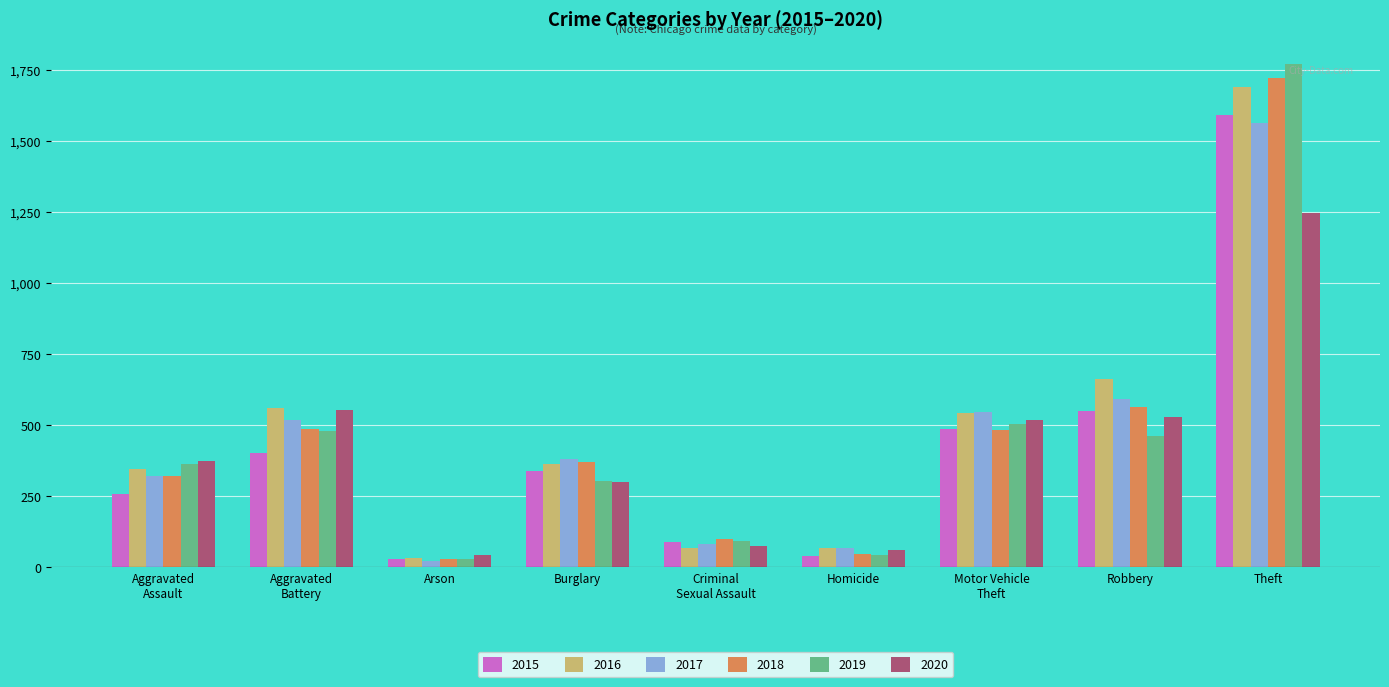

What are all the series names shown in the legend?

2015, 2016, 2017, 2018, 2019, 2020